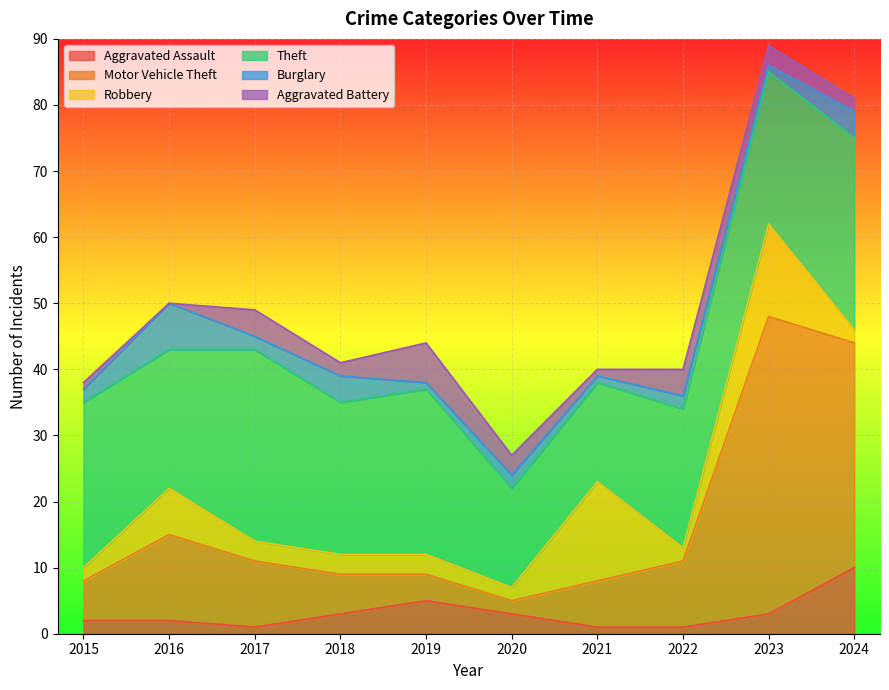

List the series in order of their peak value, highest first.

Motor Vehicle Theft, Theft, Robbery, Aggravated Assault, Burglary, Aggravated Battery